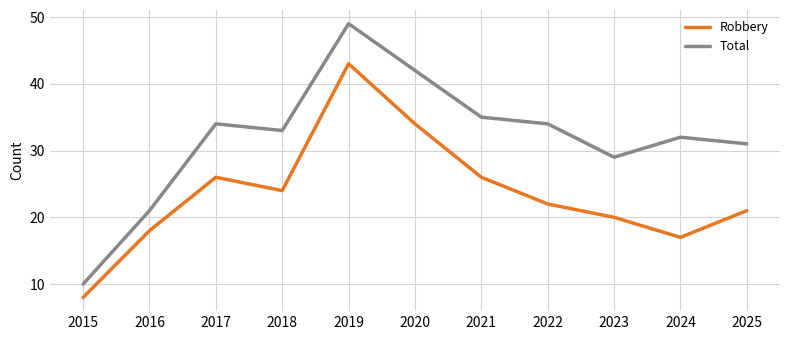

Rank the series by their maximum value, from lowest to highest.

Robbery, Total